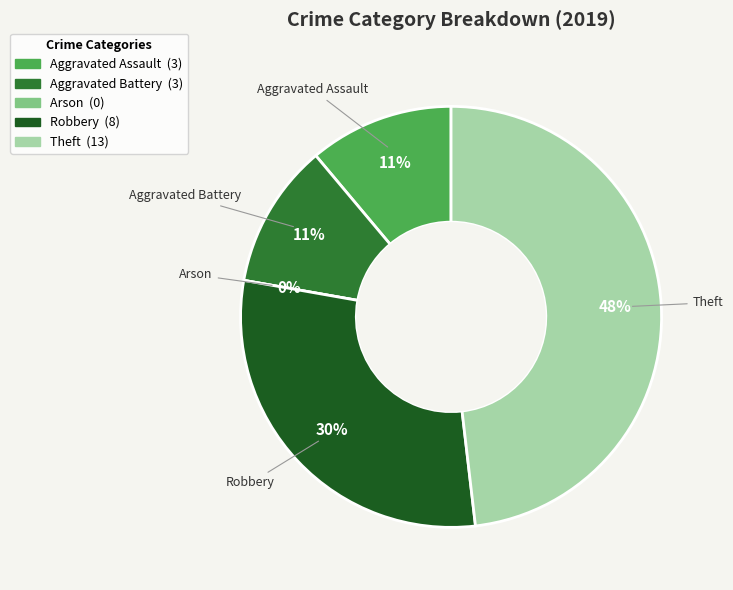

Does Aggravated Assault account for over 50% of the chart?

No